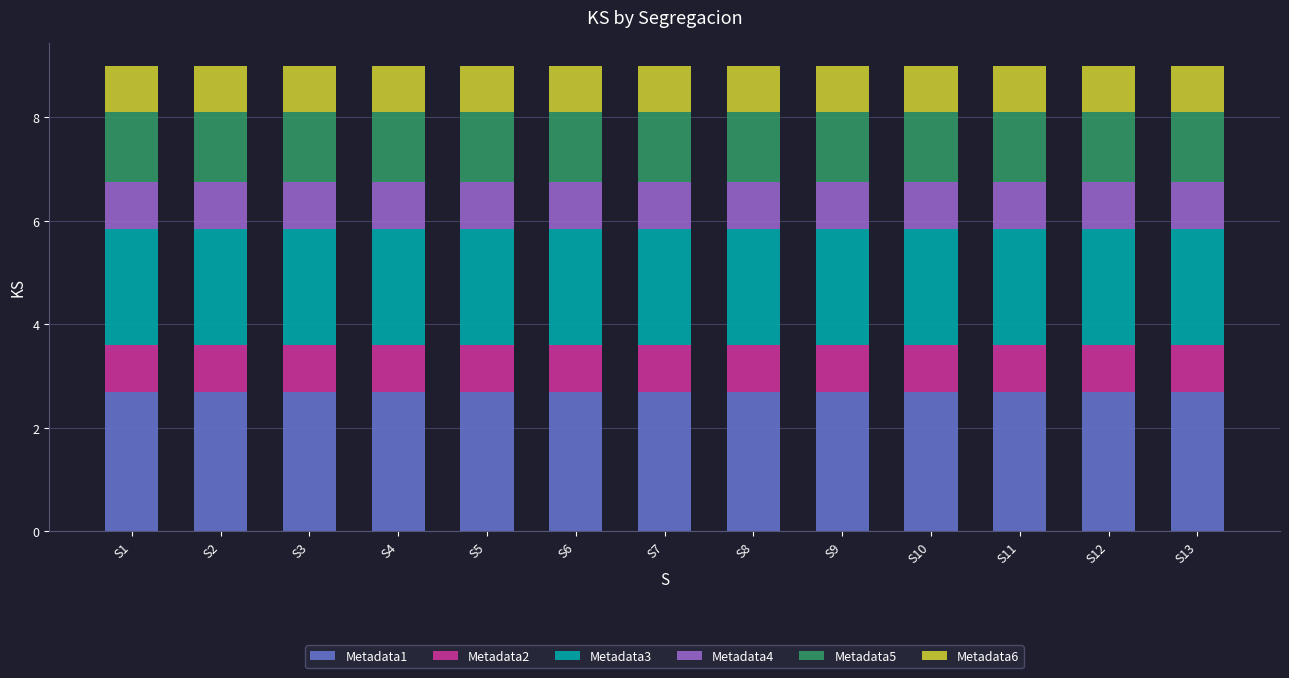

What is the total value across all series at S1?

9.0